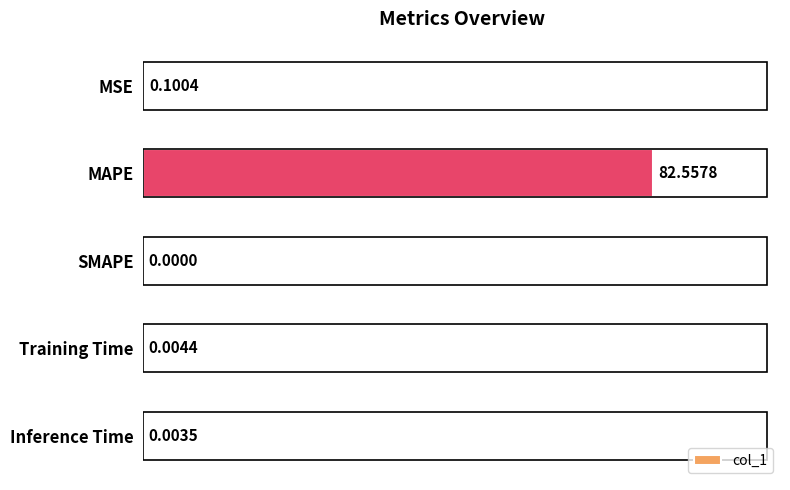

What is the change in value from MAPE to Inference Time?

-82.6